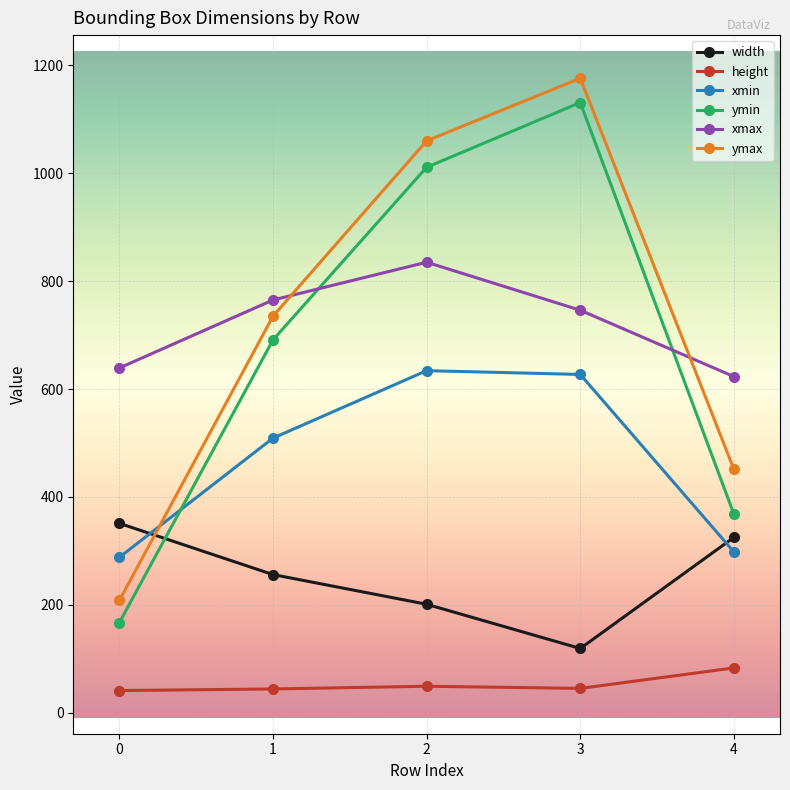

Where is the first local minimum for width?

3